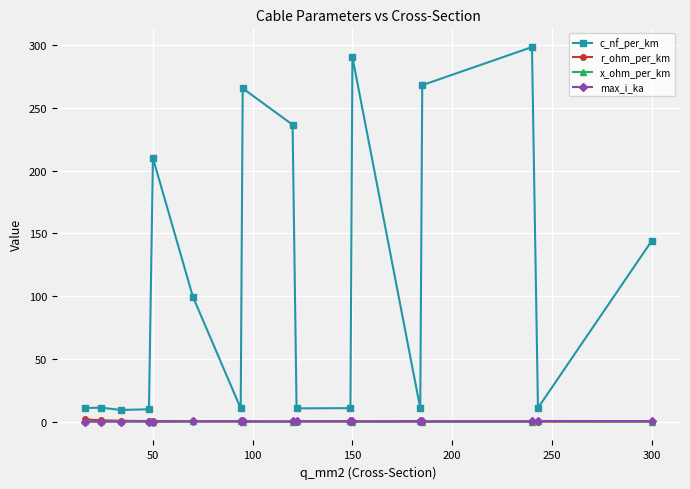

What is the highest value of the x_ohm_per_km series?

0.4